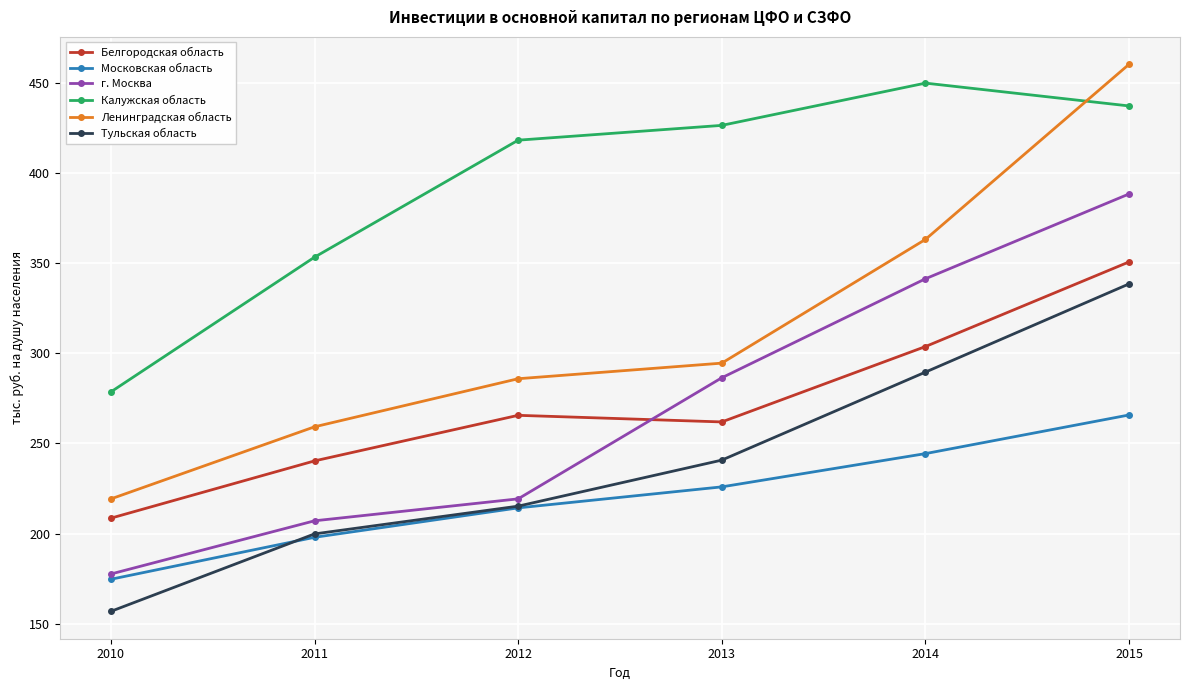

How many intersections are there between Ленинградская область and Калужская область?

1